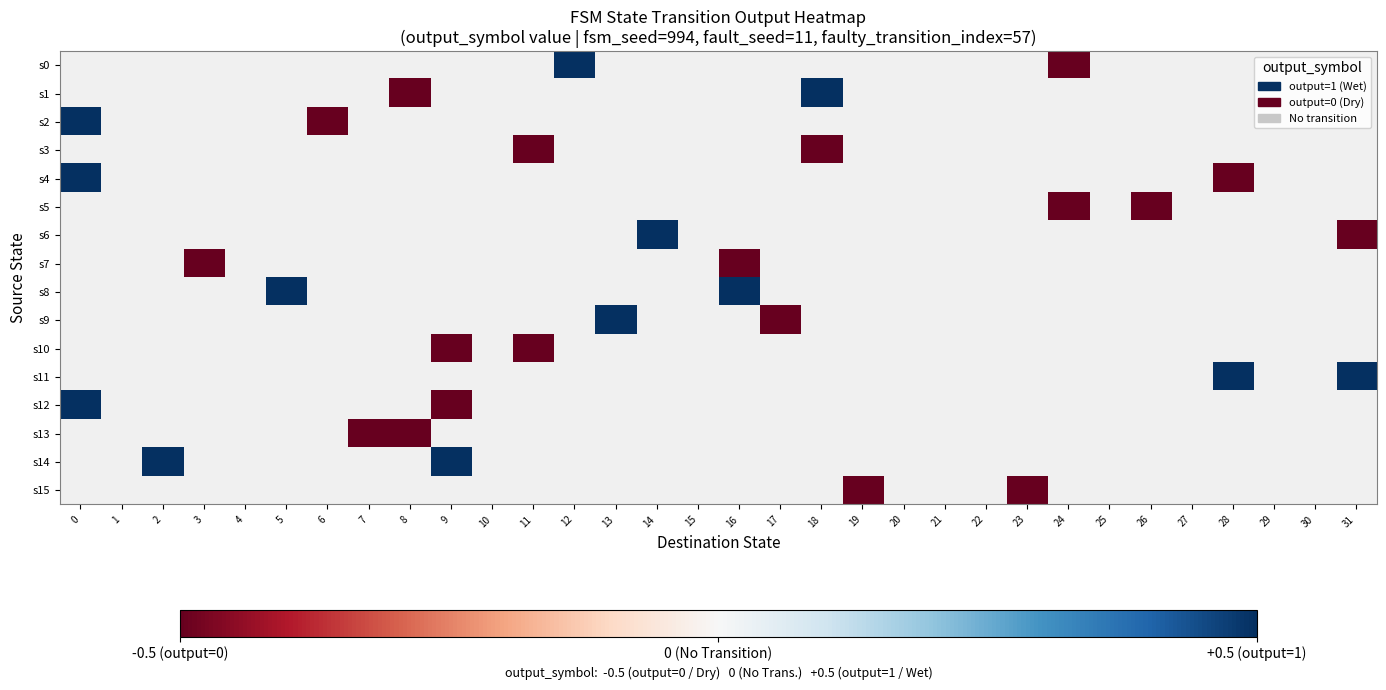

What is the difference between the maximum and minimum values in the s2 series?

1.0